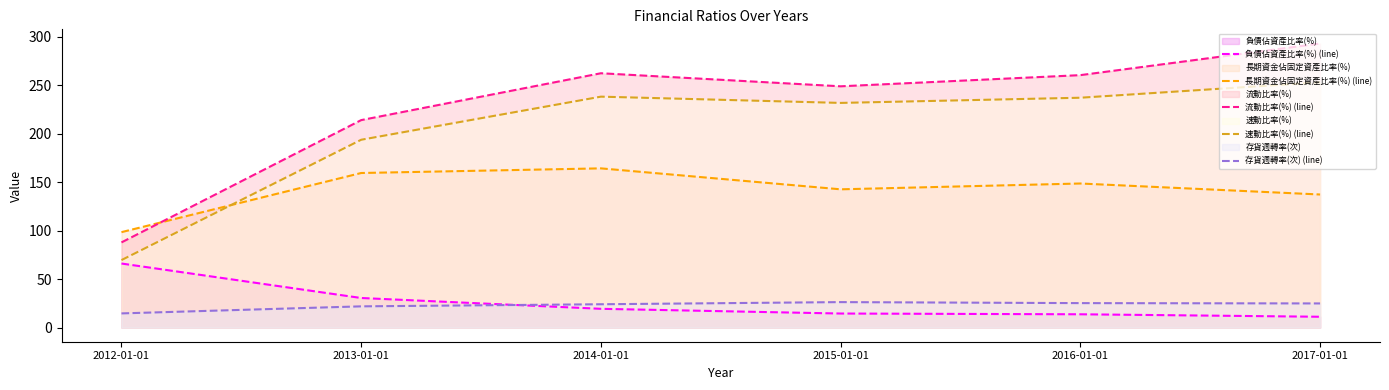

True or false: 流動比率(%) (line) has a value of 292.9 at 2017-01-01.

True